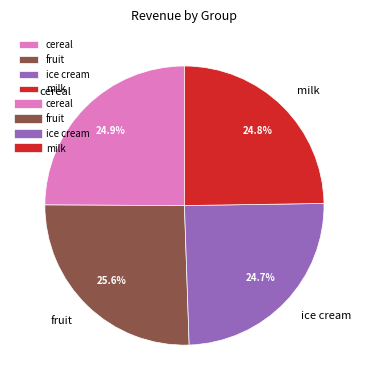

To the nearest percent, what is the combined percentage of ice cream and cereal?

50%